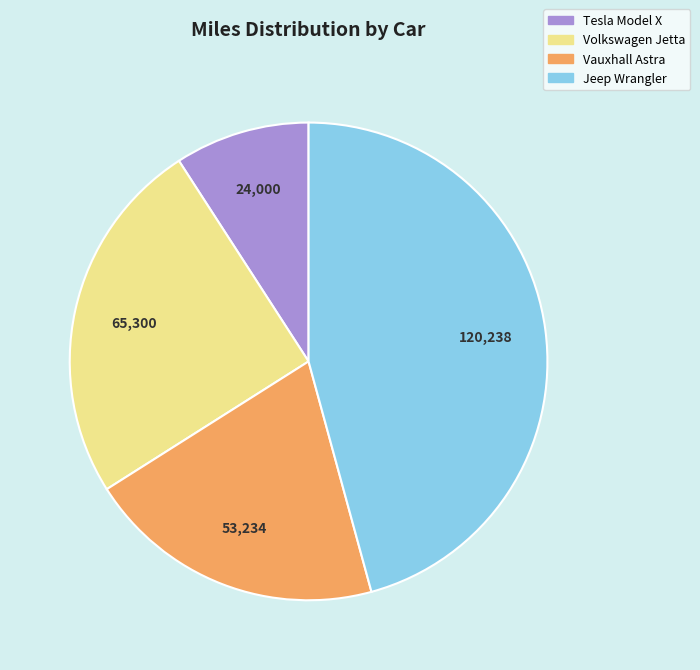

Rank the categories by value from lowest to highest.

Tesla Model X, Vauxhall Astra, Volkswagen Jetta, Jeep Wrangler